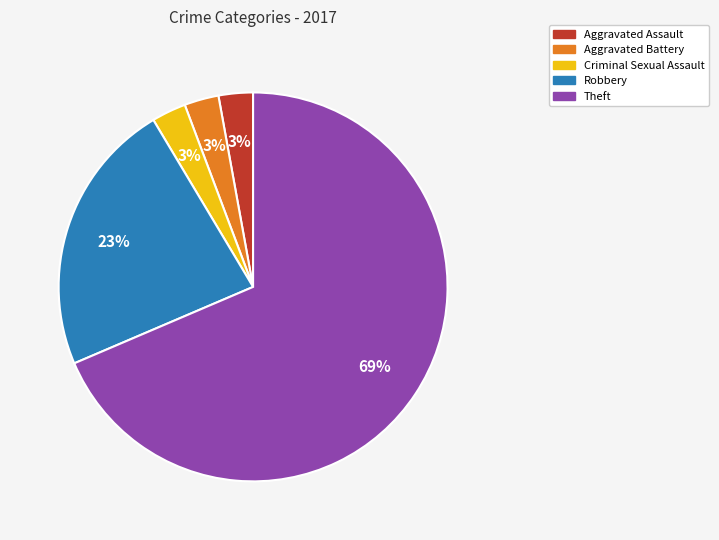

Is there any slice that represents more than half of the pie?

Yes